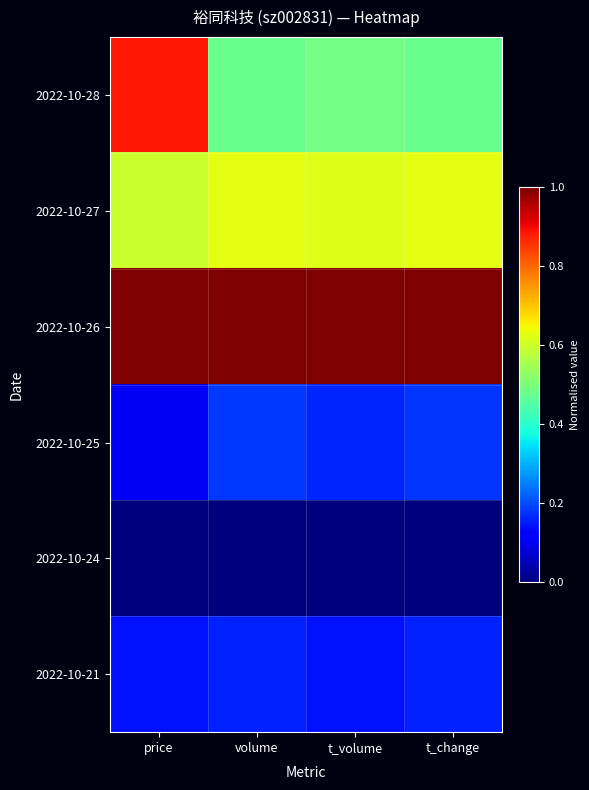

How many series are shown in this chart?

6